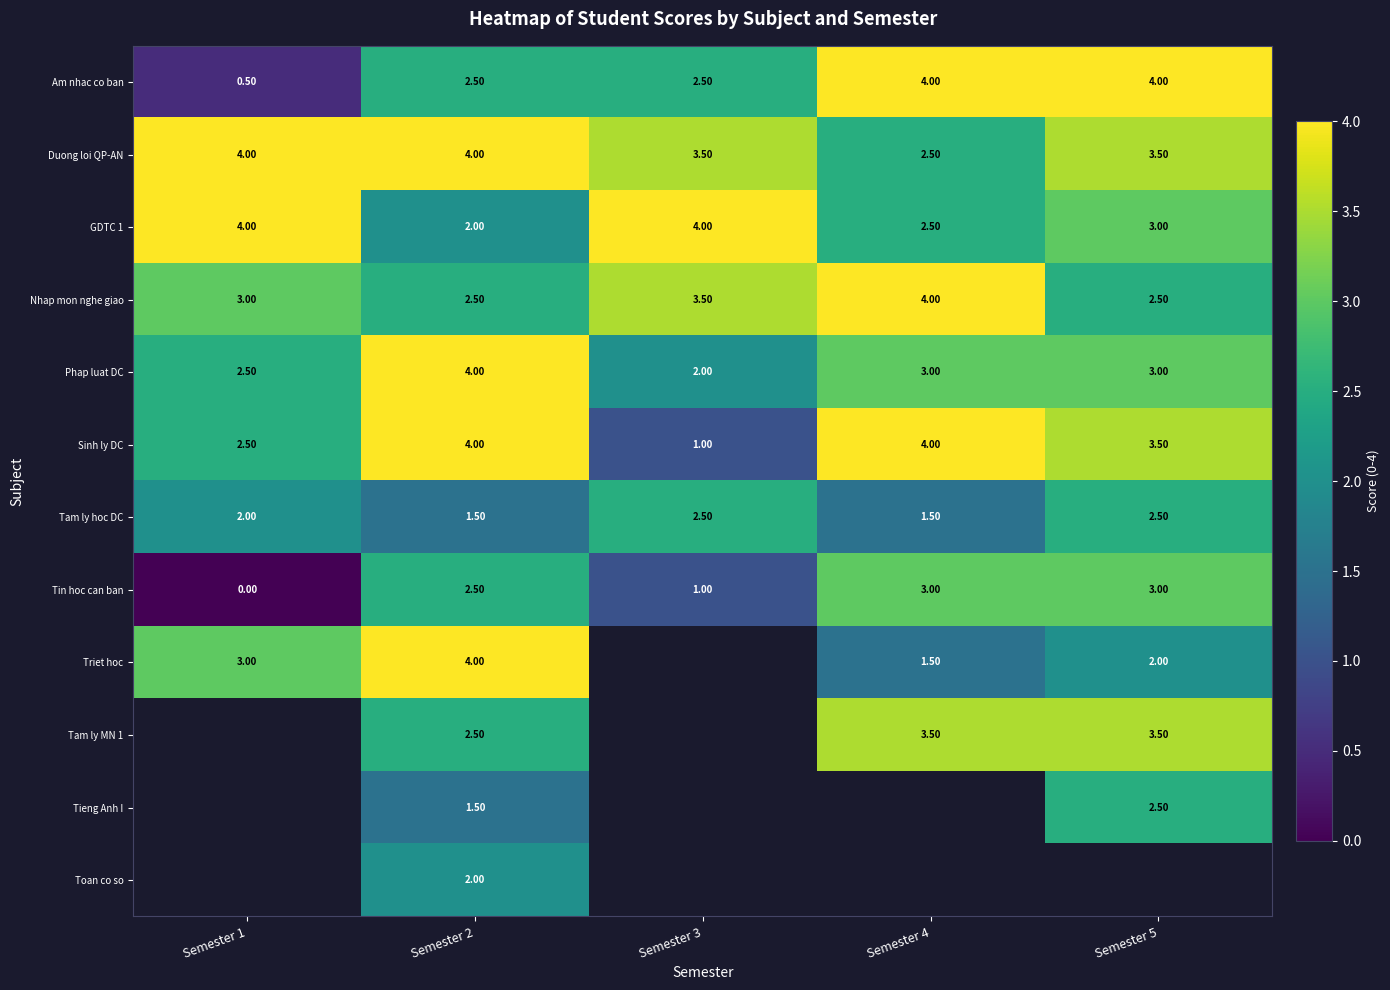

How many distinct data groups are displayed?

12